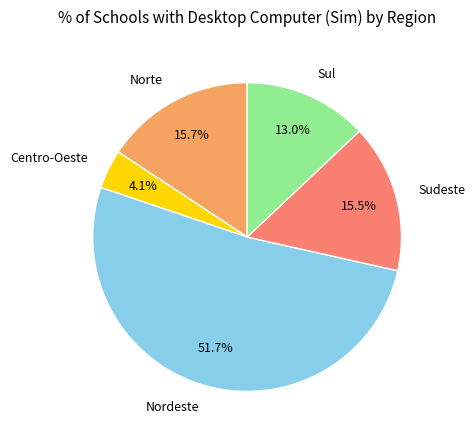

True or false: Centro-Oeste accounts for 4% of the total.

True